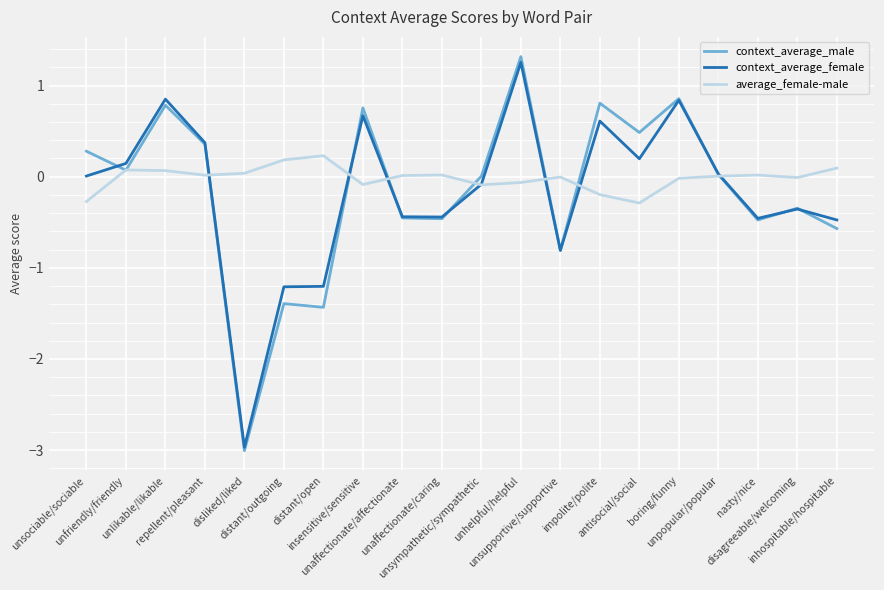

Which series has the widest spread of values?

context_average_male